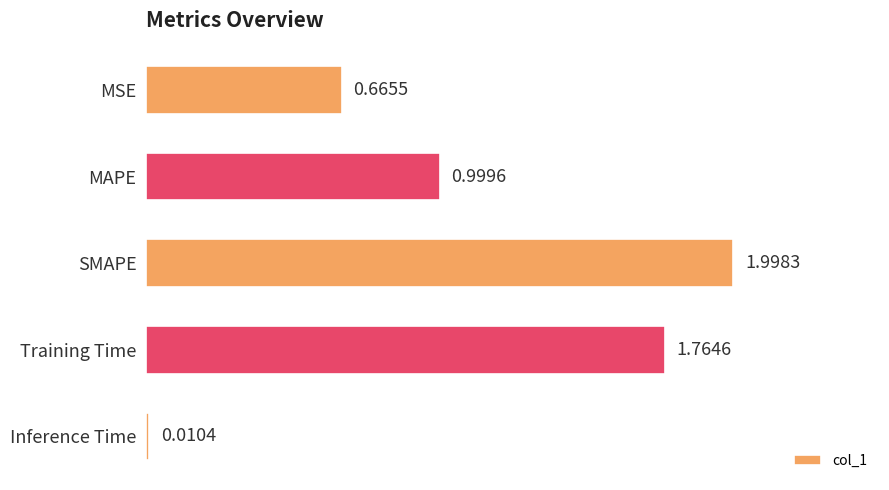

What is the difference between the maximum and second lowest values?

1.3